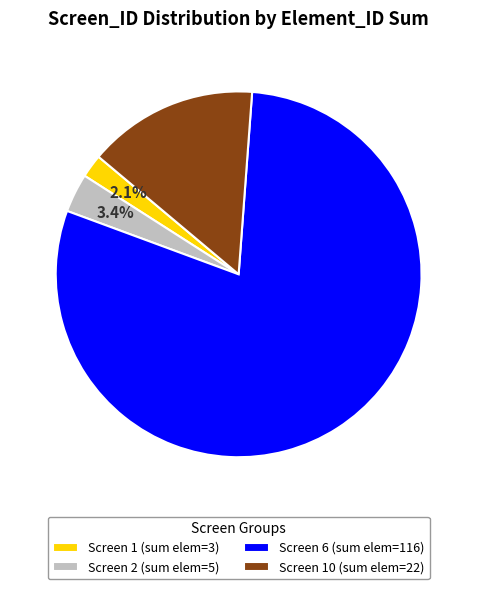

Does Screen 6 (sum elem=116) account for over 50% of the chart?

Yes